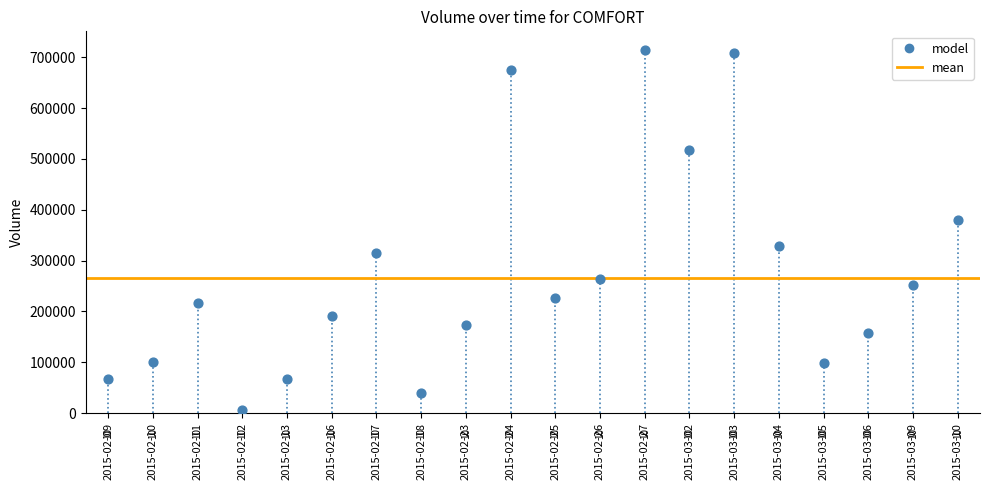

What Y value in the scatter plot is closest to 360050?

380600